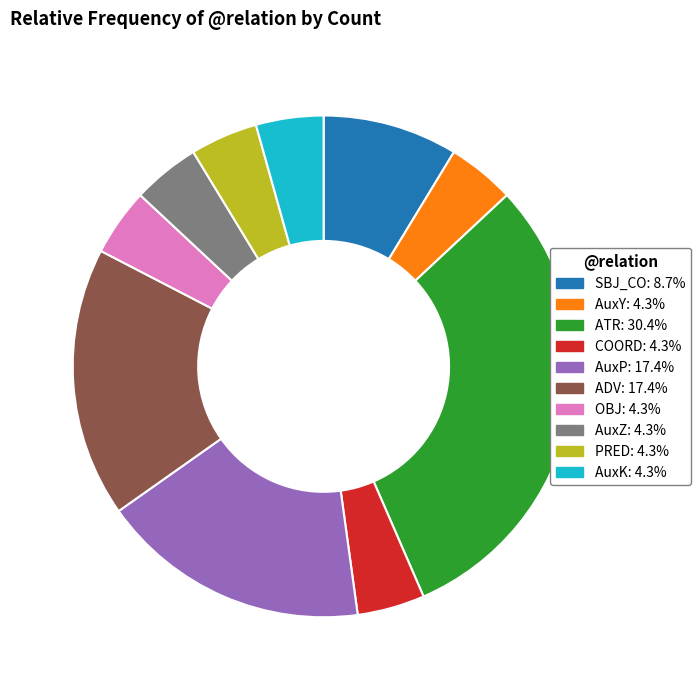

What is the ratio of the value at AuxP to the value at PRED?

4.0